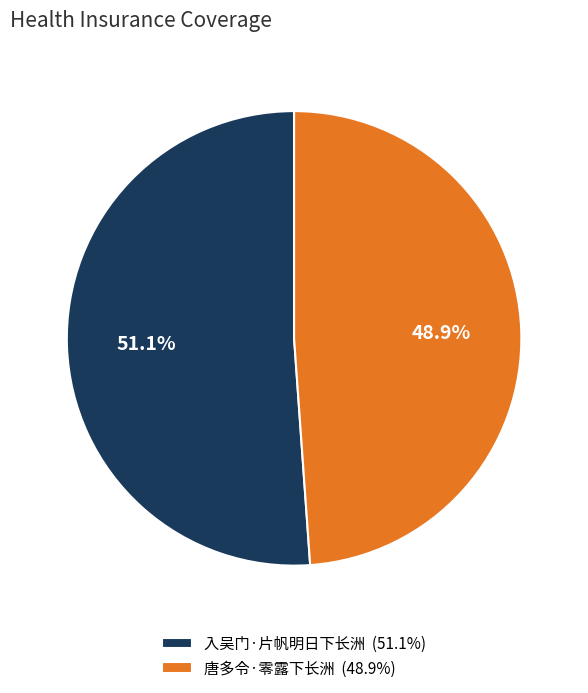

Is it true that 唐多令·零露下长洲 is 49% of the pie?

True